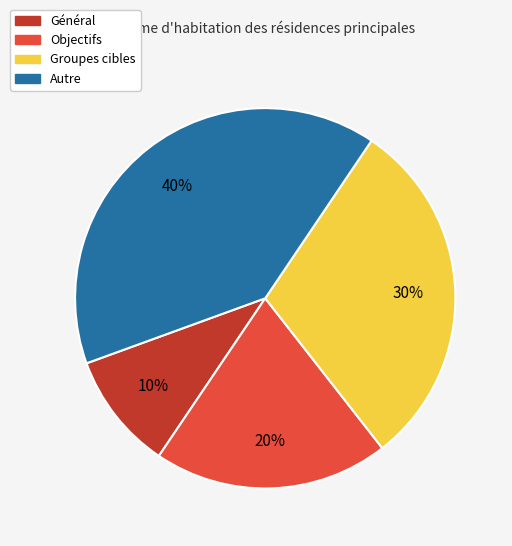

Is it true that Autre is 40% of the pie?

True